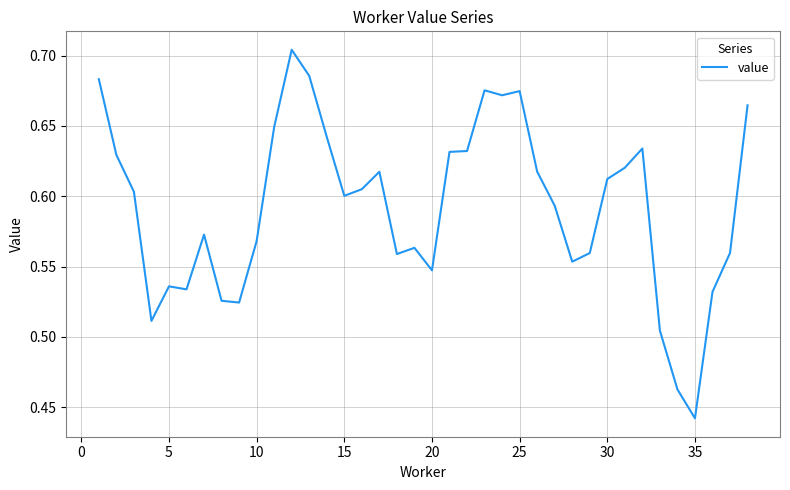

What is the difference between the maximum and minimum values?

0.3